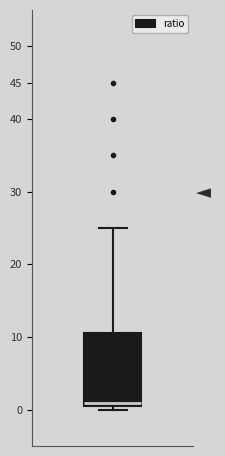

Transcribe this box plot: give where the median line is, the range the box spans, and where the two whiskers end, as read against the y-axis. The values are not printed on the chart, so give them approximately, as read against the axis.

median 1.0, box 0.5 to 10.5, whiskers 0.0 to 25.0